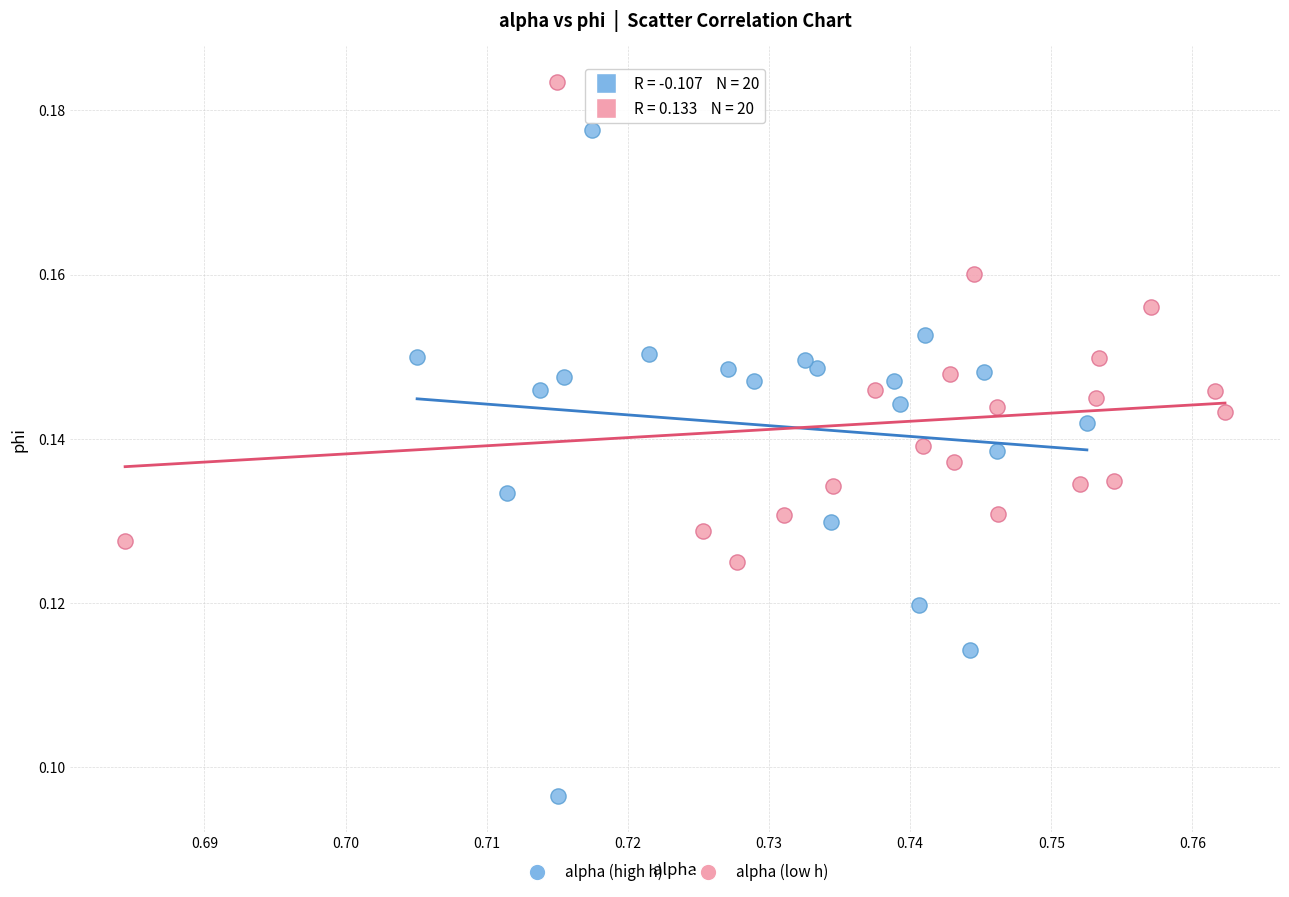

Which series contains the lowest Y value?

alpha (high h)